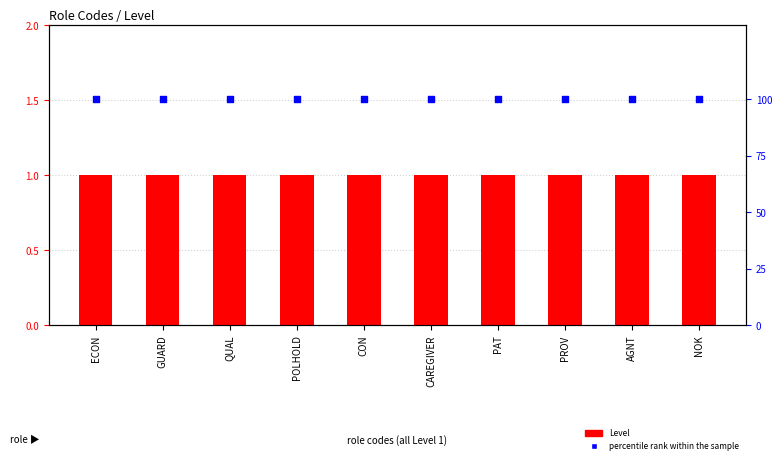

Which series contains the highest Y value?

percentile rank within the sample